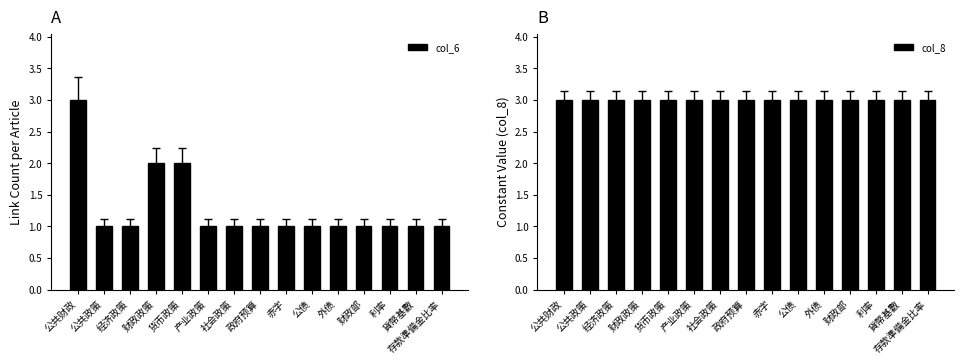

Between 产业政策 and 政府预算, which is larger?

产业政策